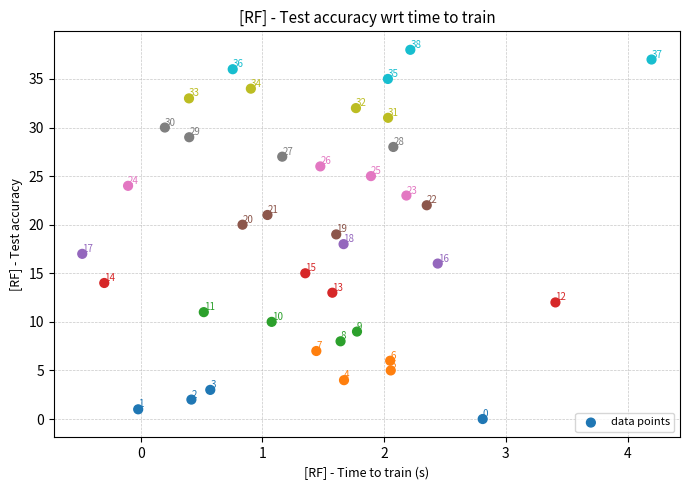

What Y value in the scatter plot is closest to 19?

19